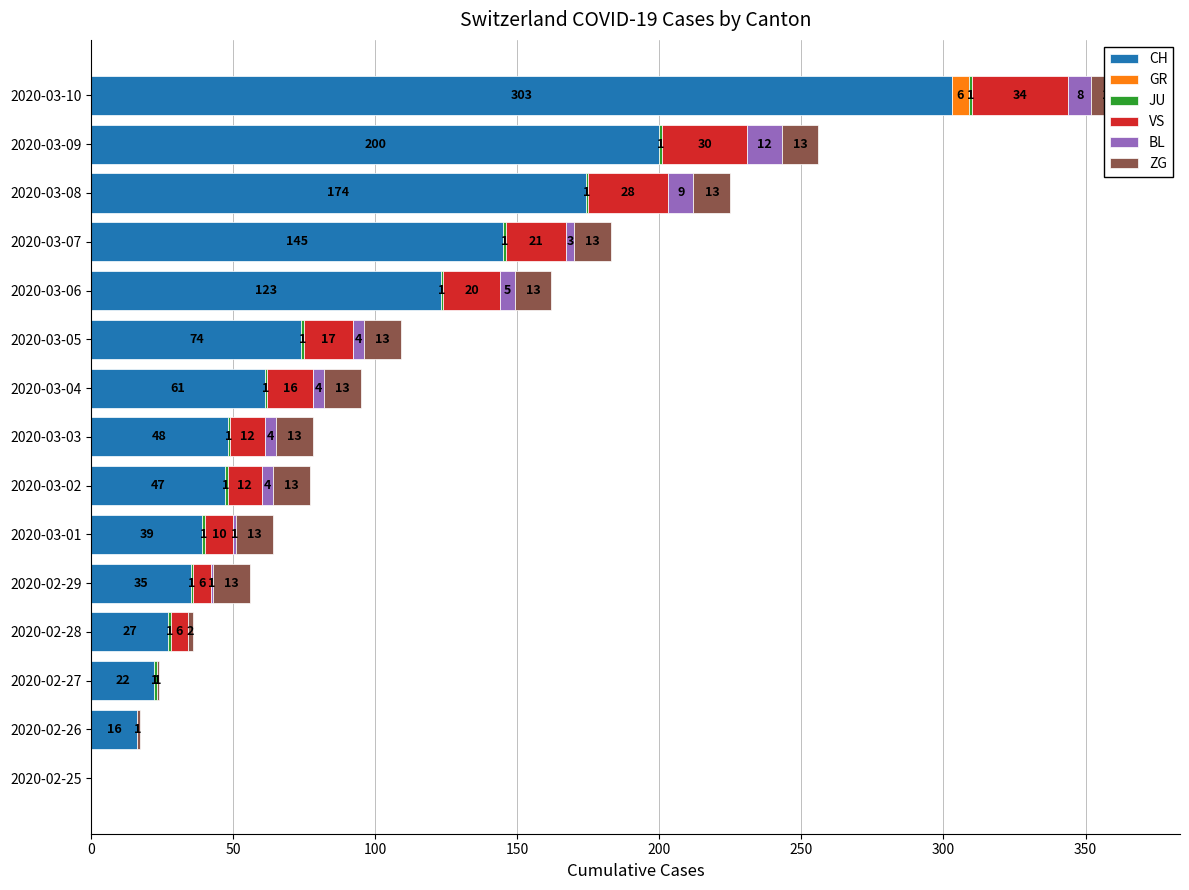

What is the difference between the second highest and minimum values in the CH series?

200